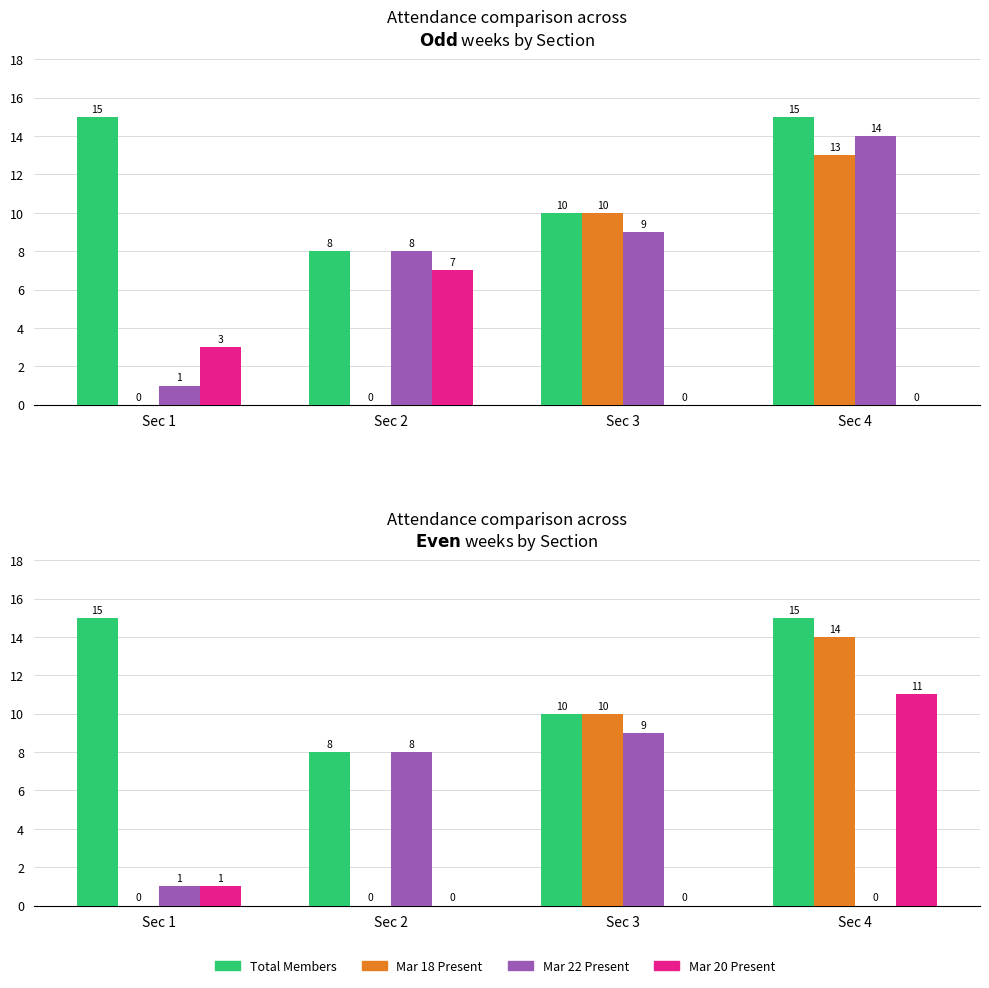

Which category has the highest value across all series?

Sec 1